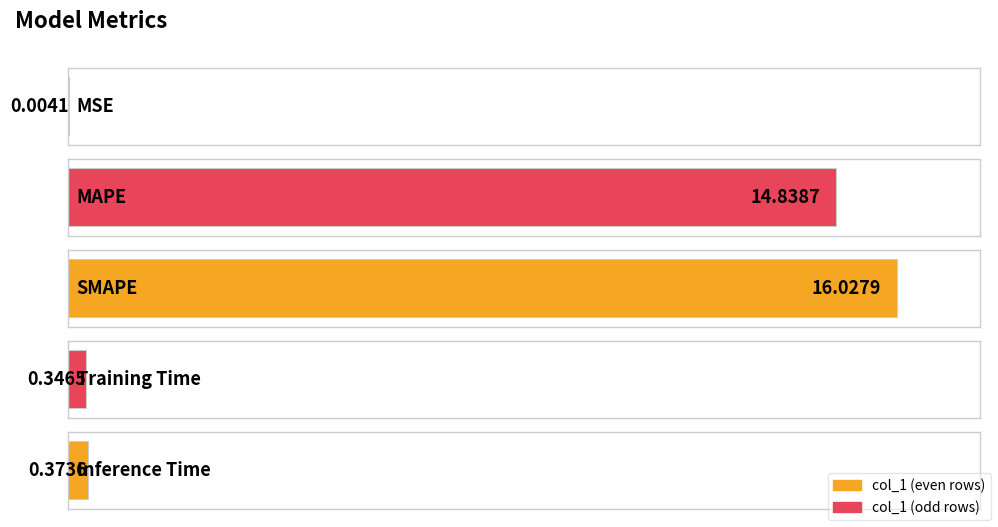

What is the label of the 3rd bar from the right?

SMAPE